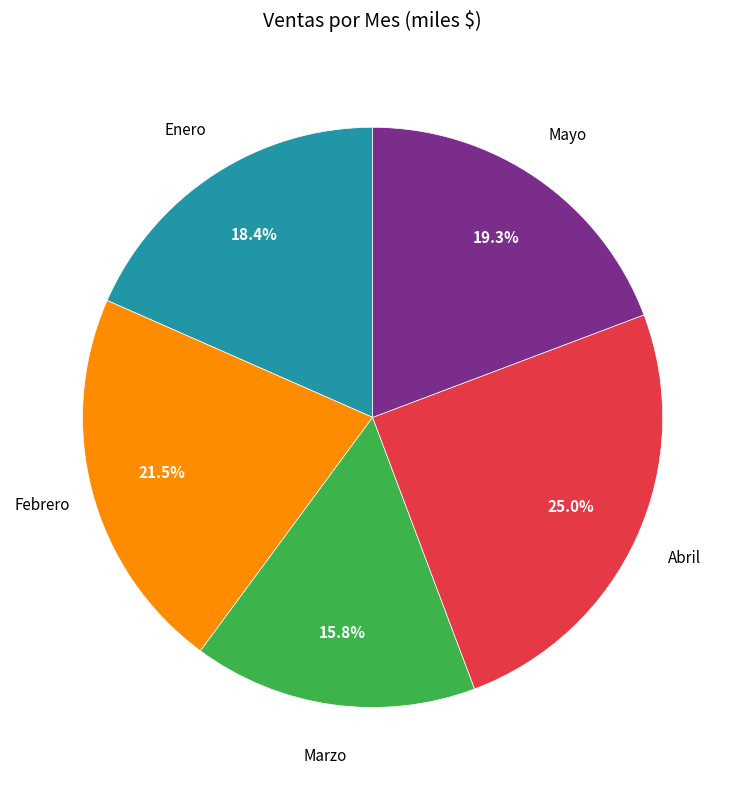

Approximately how many times larger is the value at Abril compared to Febrero?

1.2